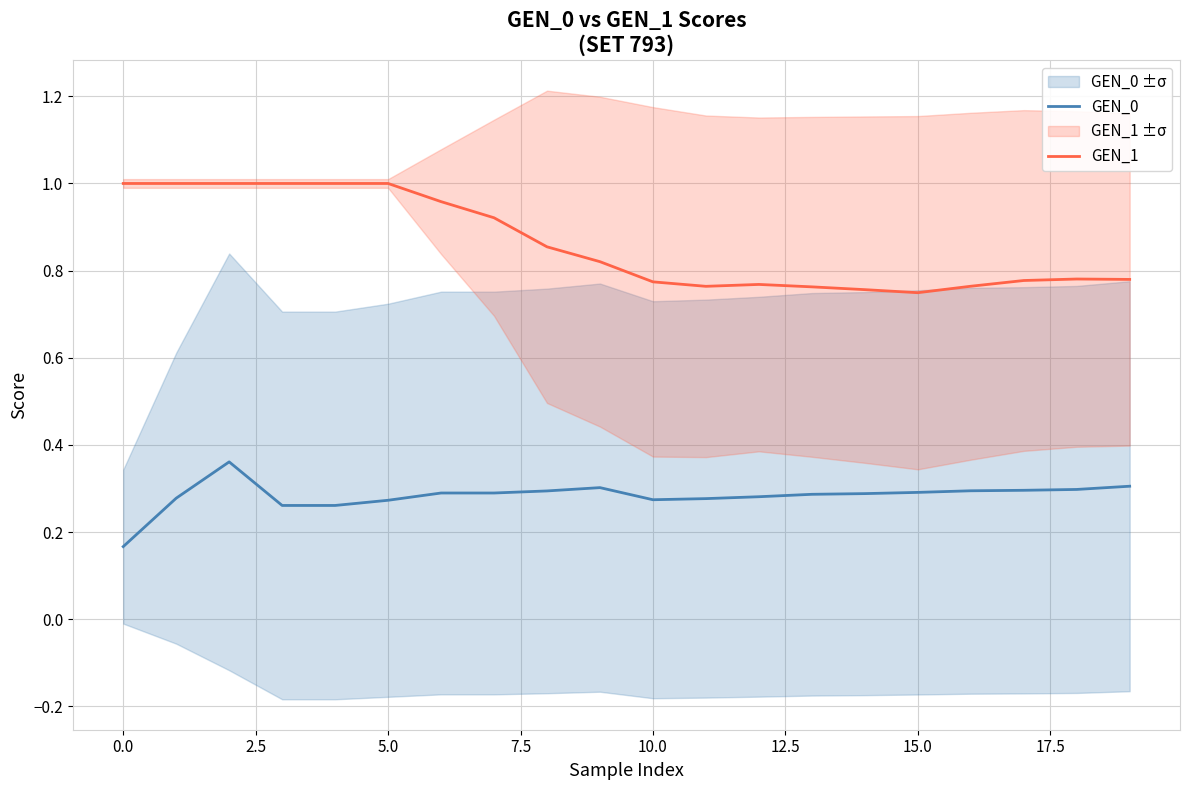

True or false: GEN_0 and GEN_1 intersect in this chart.

False